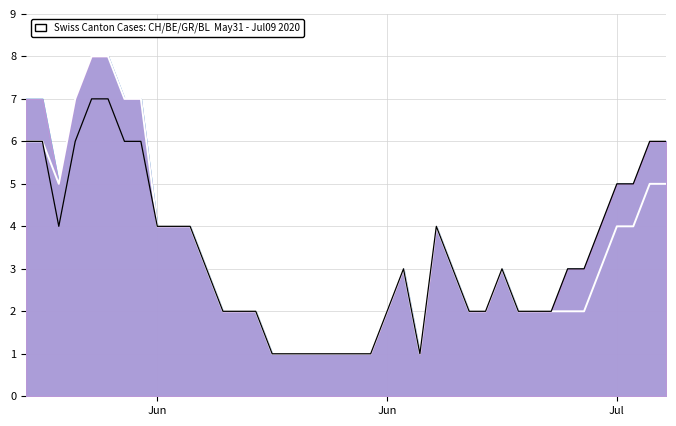

What is the difference between the second highest and second lowest values in the GR (center) series?

7